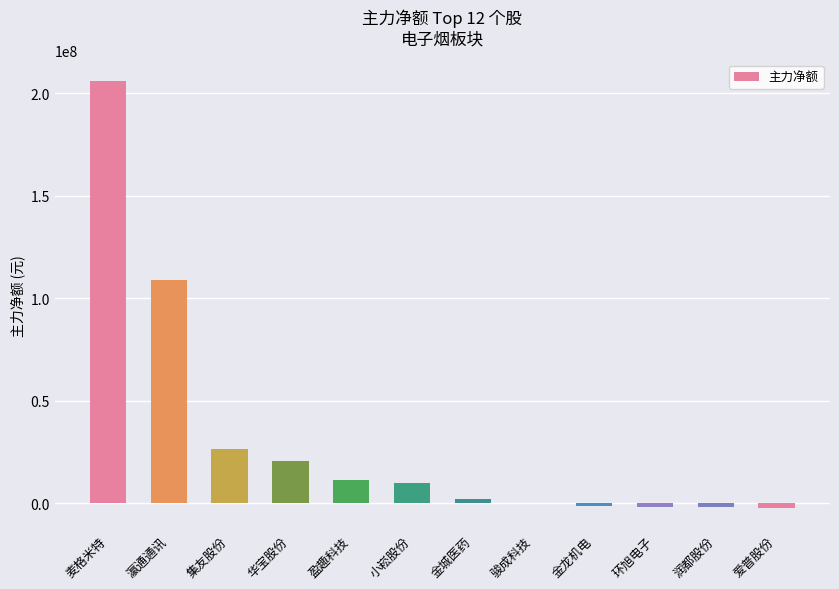

True or false: the data shows 50418498 at 瀛通通讯.

False